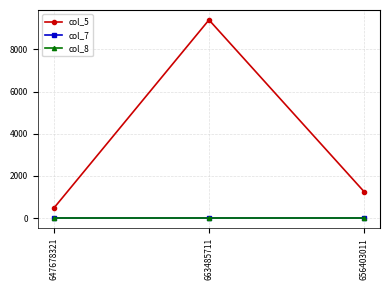

Reading left to right, extract all data points from this chart.

col_5: 456	9393	1234
col_7: 0	0	0
col_8: 0	0	0